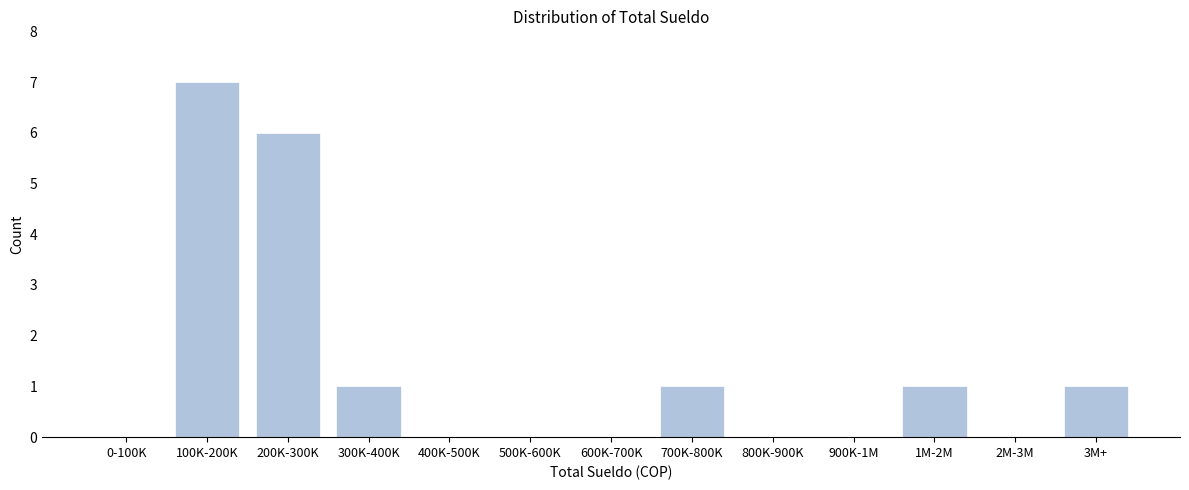

Reading right to left, transcribe all the data shown in this chart.

3M+=1	2M-3M=0	1M-2M=1	900K-1M=0	800K-900K=0	700K-800K=1	600K-700K=0	500K-600K=0	400K-500K=0	300K-400K=1	200K-300K=6	100K-200K=7	0-100K=0